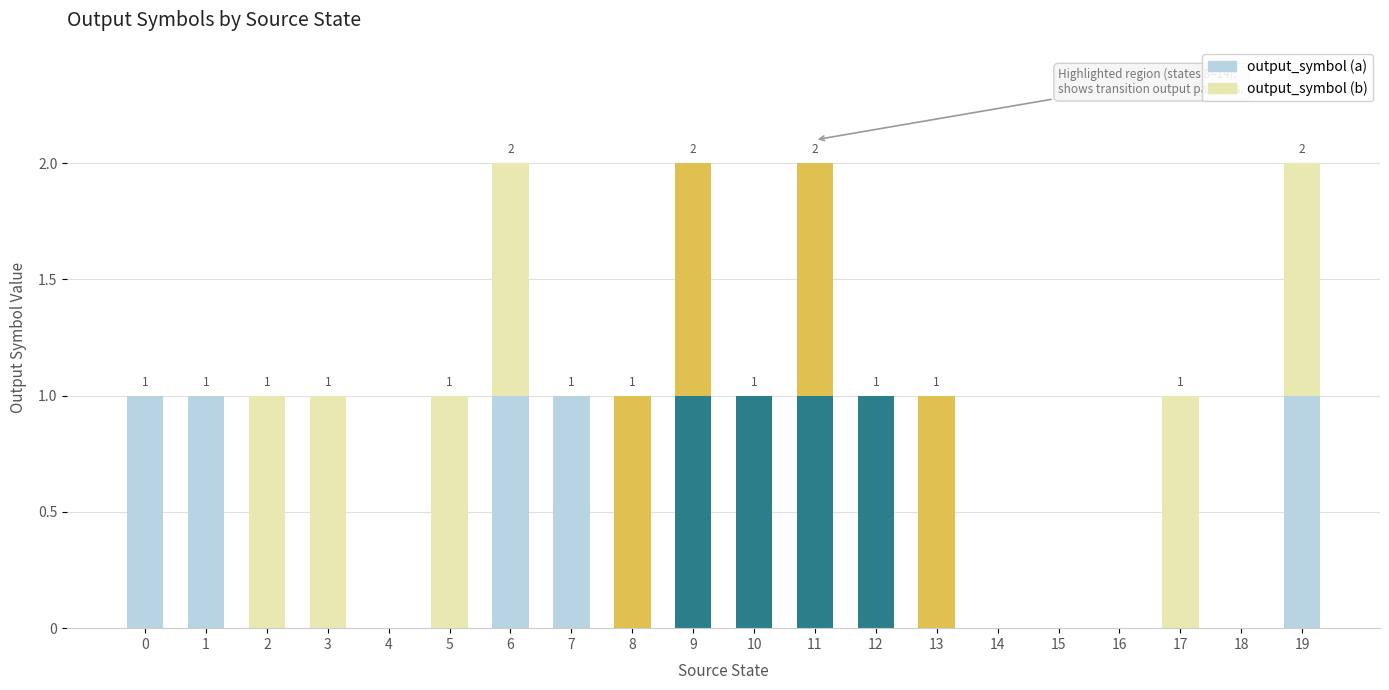

How many distinct data groups are displayed?

2